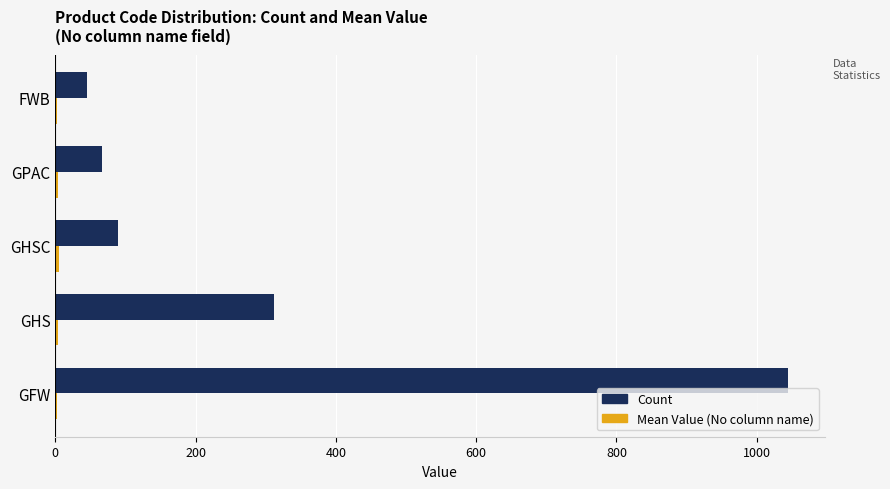

At which category does the chart reach its peak across all series?

GFW